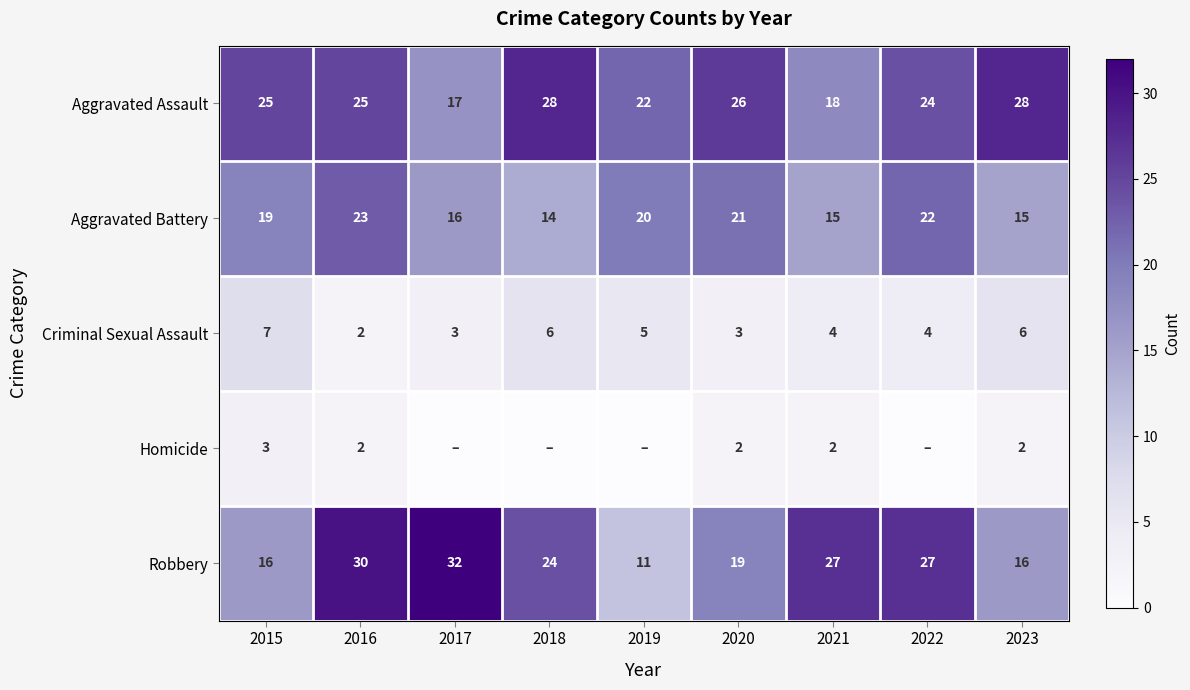

At which category is the sum across all series the highest?

2016